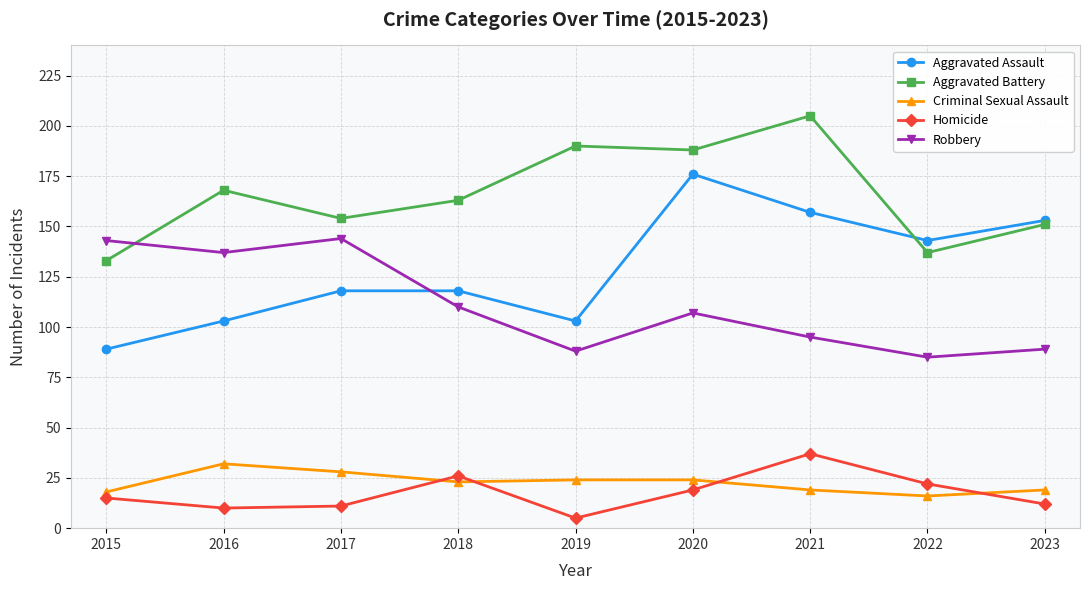

List the labels in order of Aggravated Battery value, smallest first.

2015, 2022, 2023, 2017, 2018, 2016, 2020, 2019, 2021